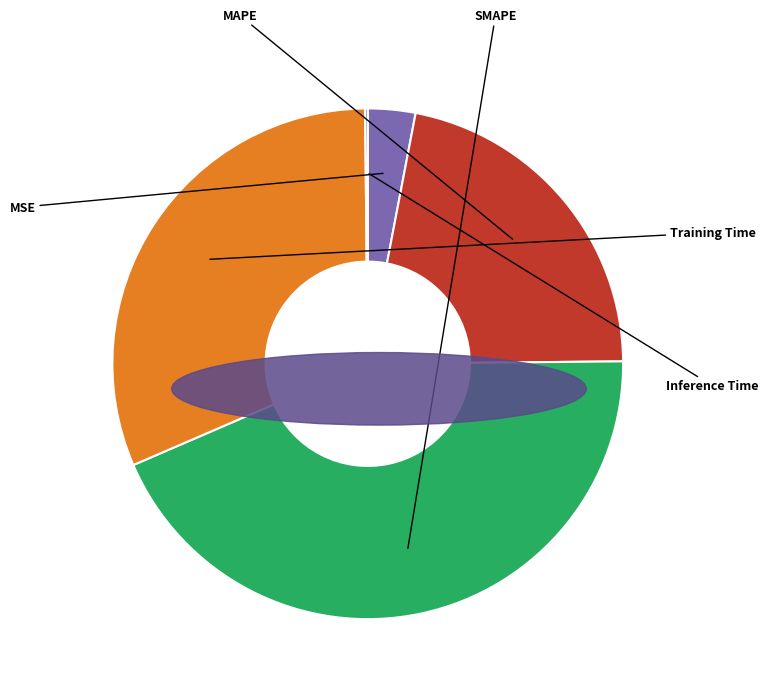

Is there a majority slice in this chart?

No